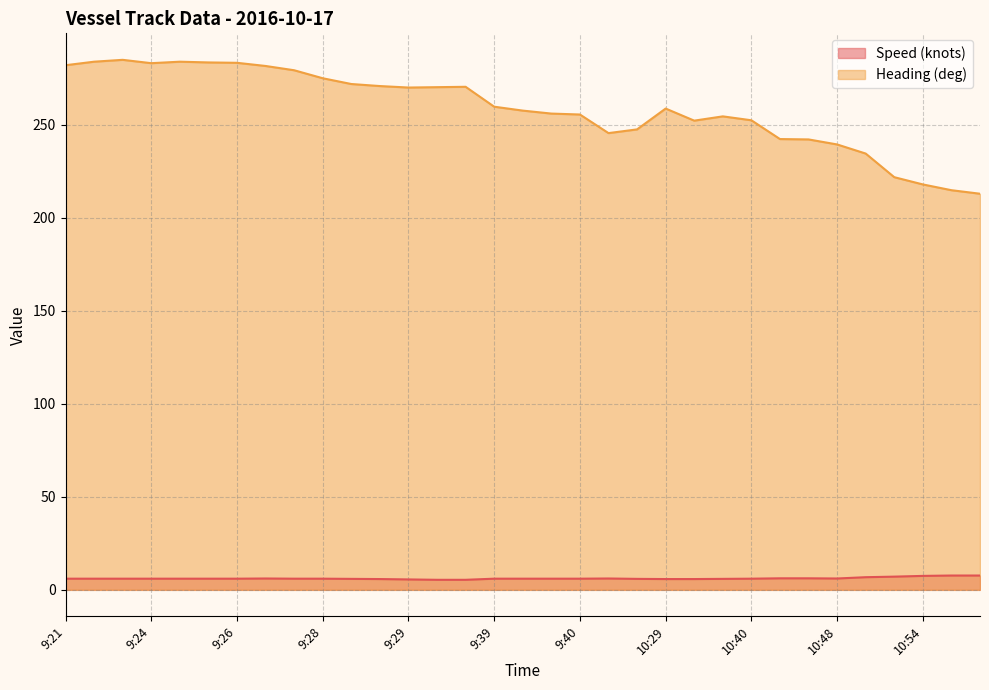

True or false: Heading (deg) and Speed (knots) cross at least once.

False